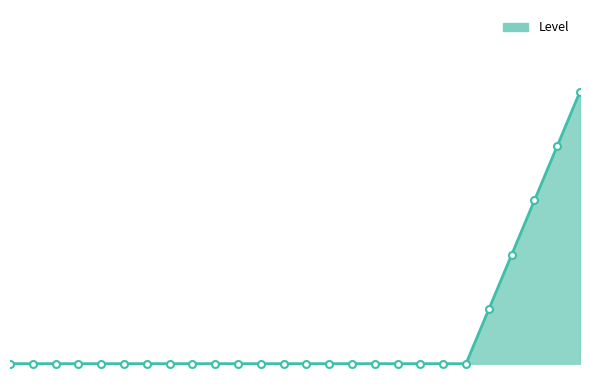

Rank the categories by value from lowest to highest.

Pig, Sheep, Cow, Chicken, Squid, Wolf, Ocelot, Bat, Spider, Zombie, Skeleton, Horse, Witch, Creeper, Silverfish, Cave Spider, Ghast, Blaze, Zombie Pigman, Magma Cube, Person, Beginner, Intermediate, Advanced, Expert, Nether